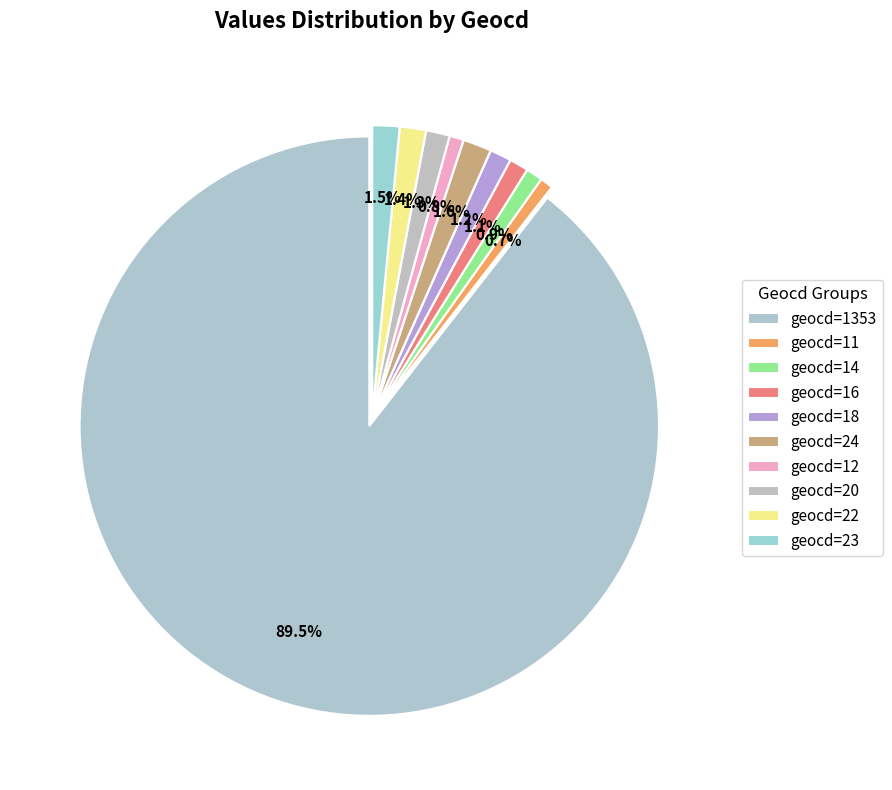

How many segments does this pie chart have?

10